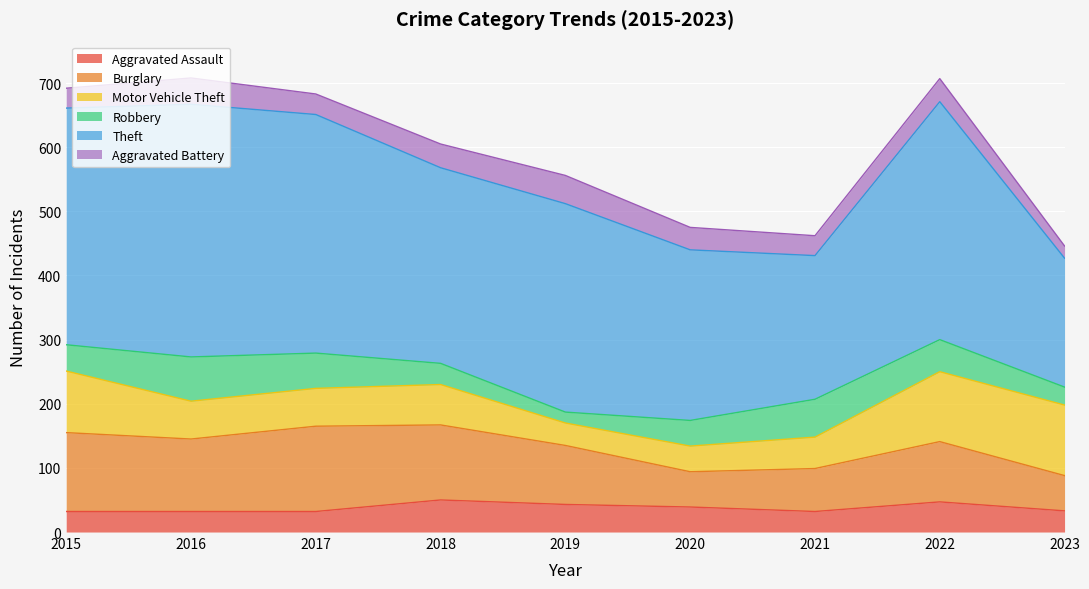

Read the Burglary value at 2018.

117